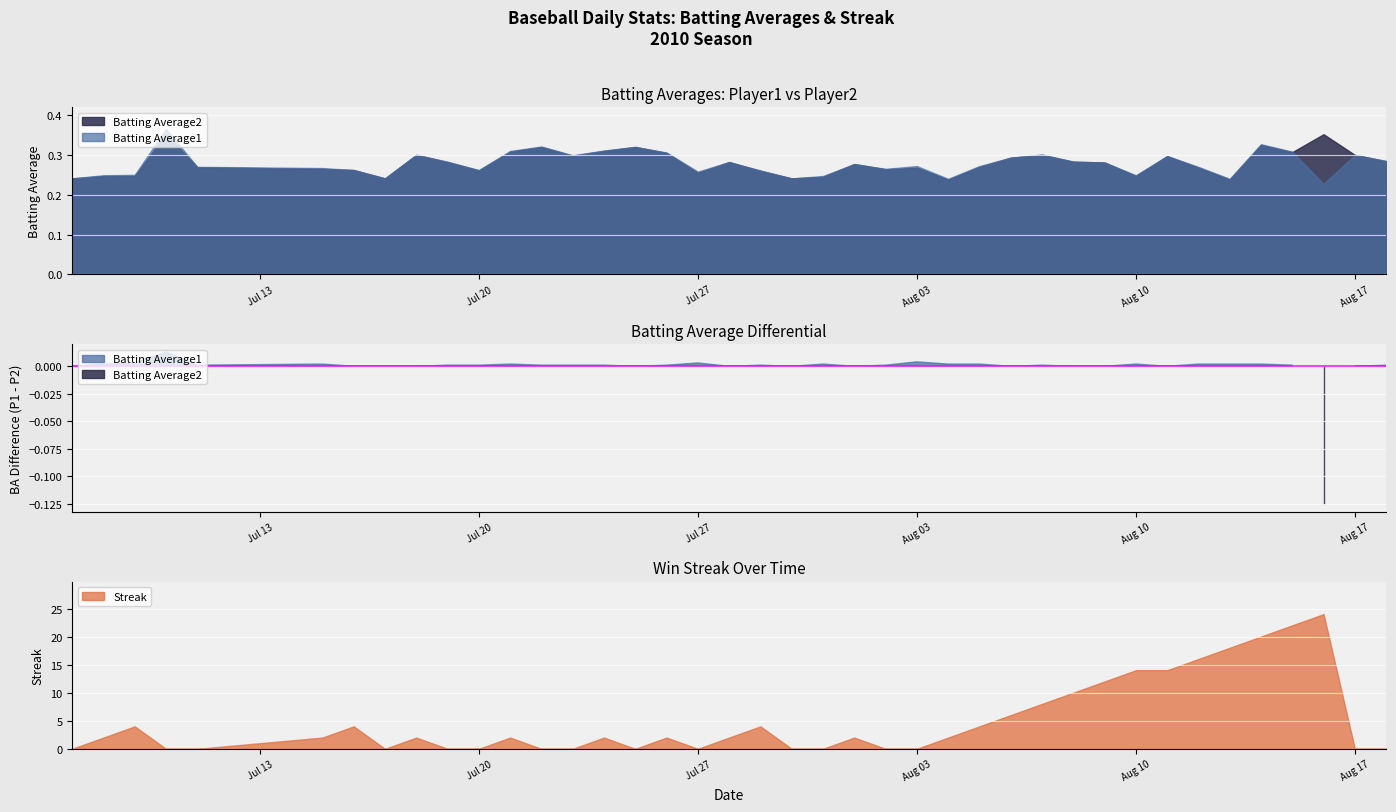

How many times do Streak and Batting Average1 cross each other?

18